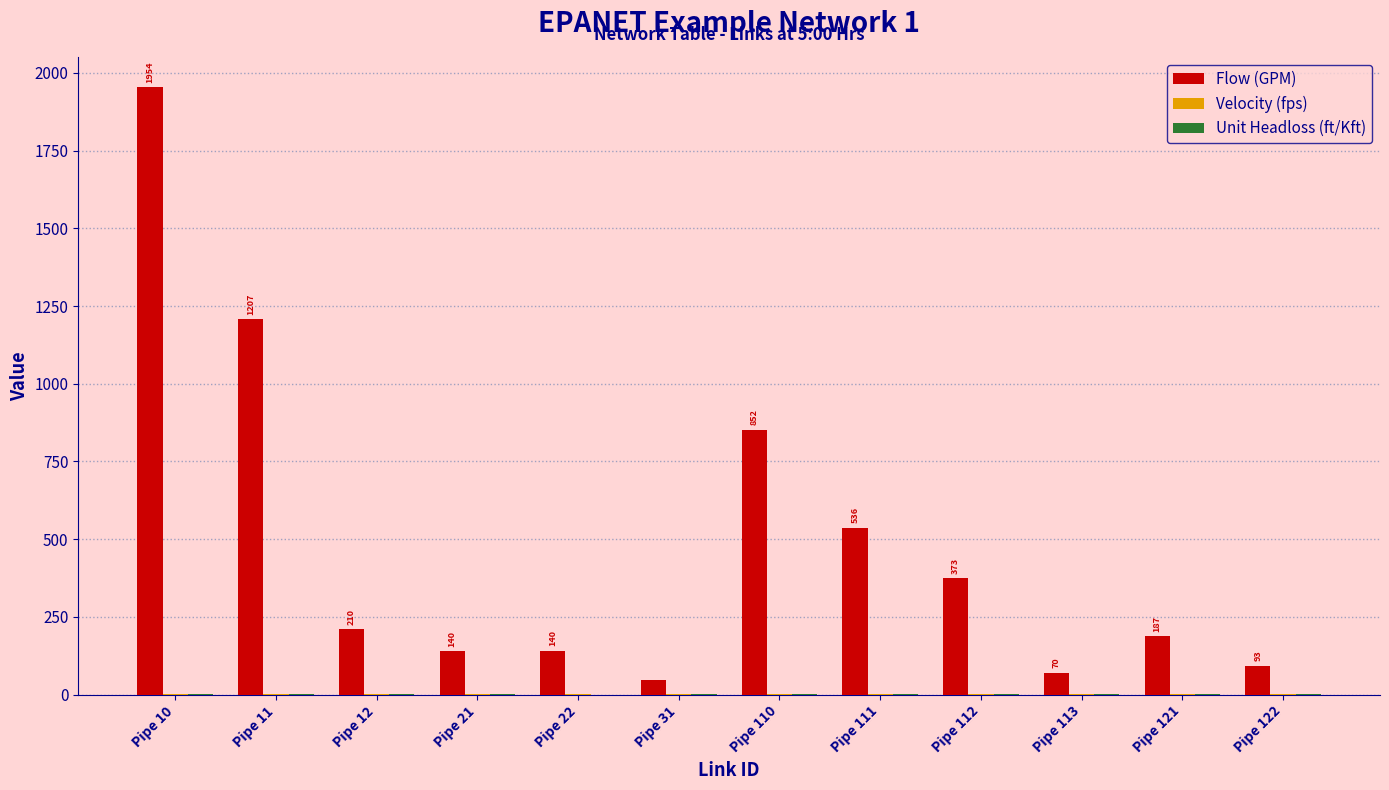

Which series has the largest total across all categories?

Flow (GPM)